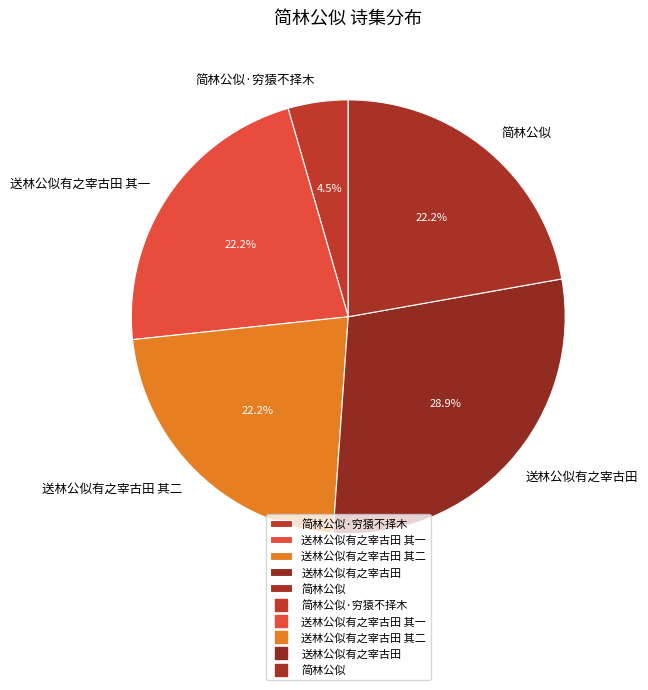

Count the number of slices in the pie.

5